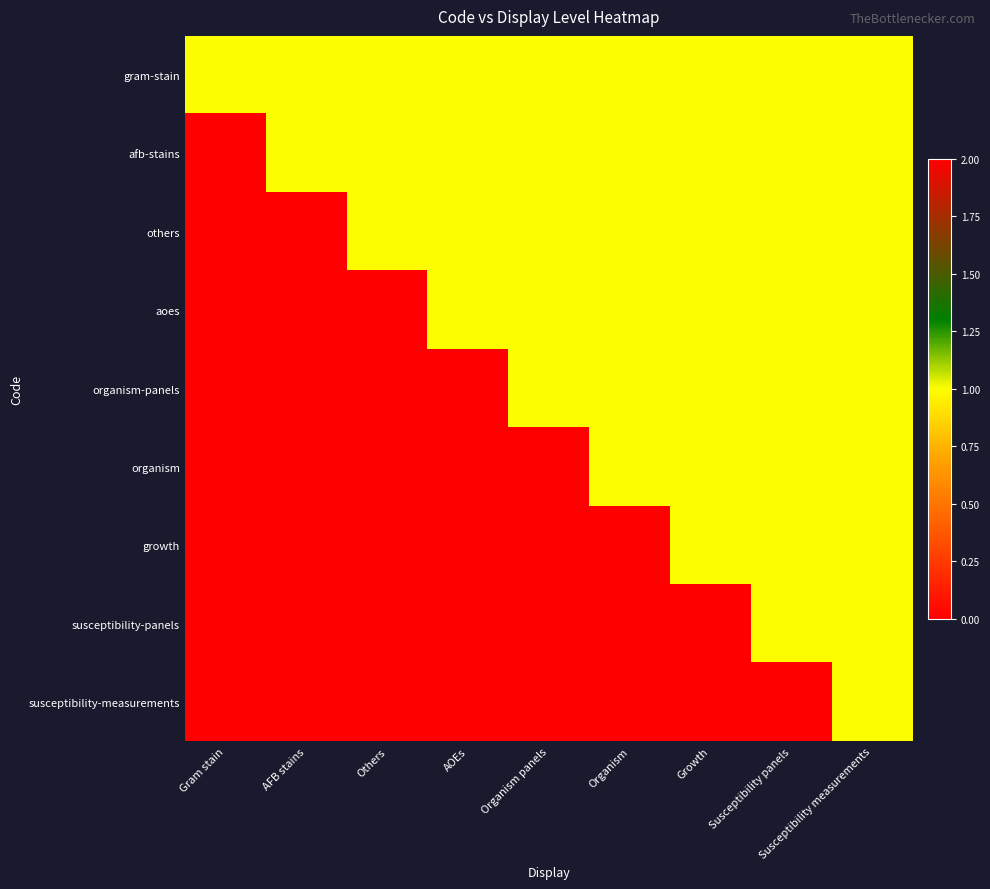

What is the total value across all series at Gram stain?

1